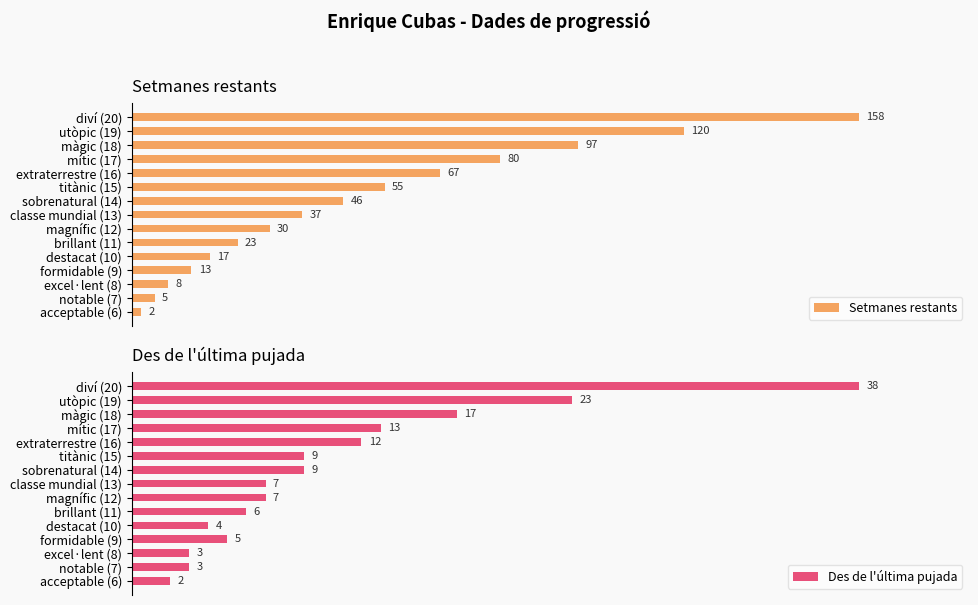

At which label does Des de l'última pujada reach its minimum?

acceptable (6)